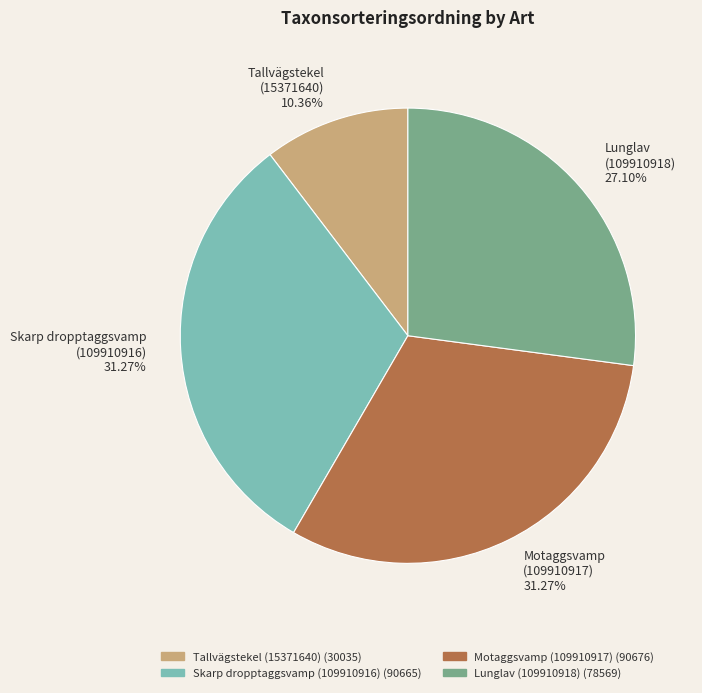

Is Motaggsvamp (109910917) the majority of the pie?

No